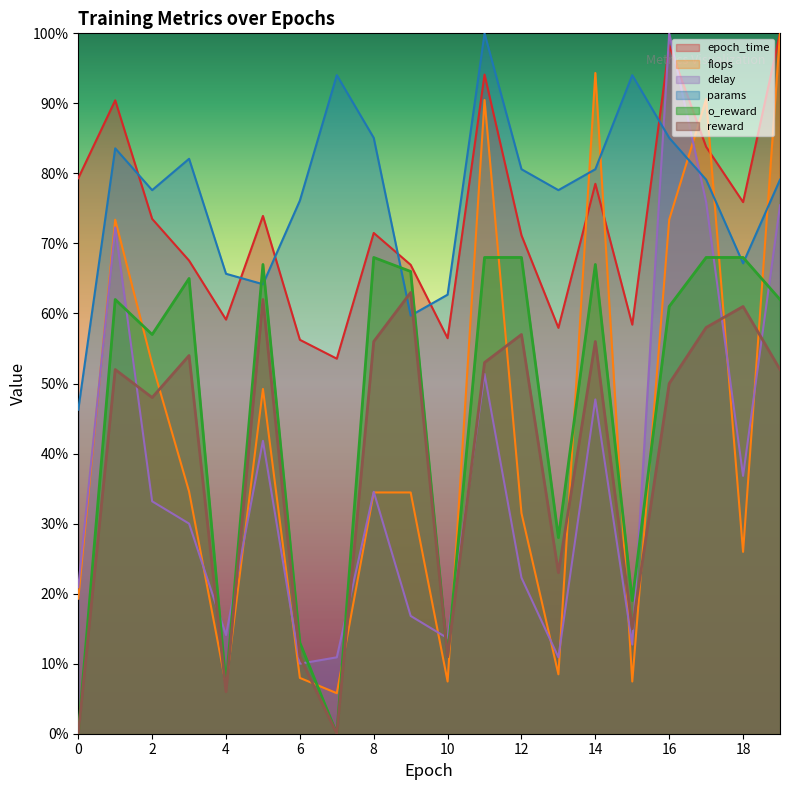

What are all the series names shown in the legend?

epoch_time, flops, delay, params, o_reward, reward